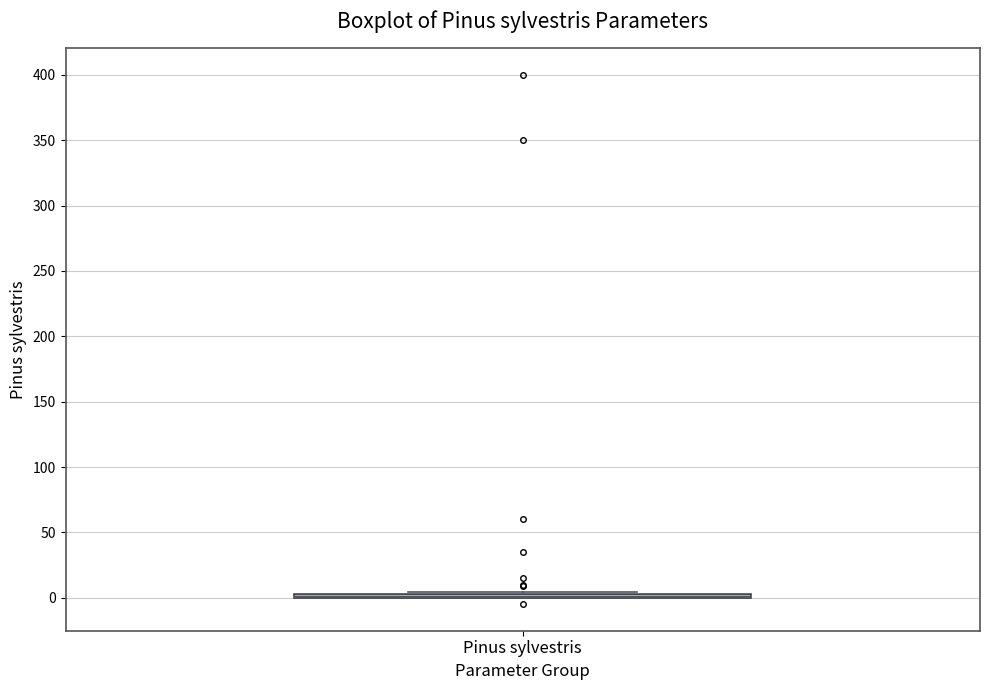

Where is the upper edge of the box for Pinus sylvestris on the y-axis? The values are not printed on the chart, so give them approximately, as read against the axis.

5